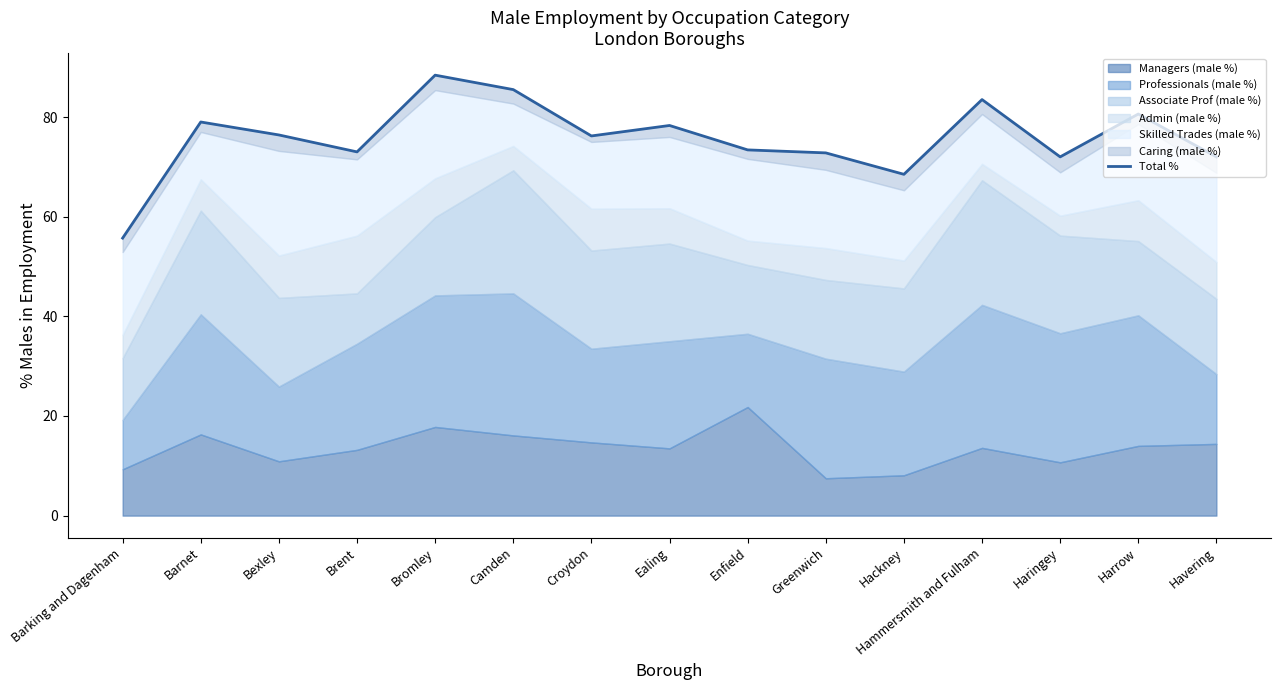

Is it true that the value at Camden is 151.5?

False